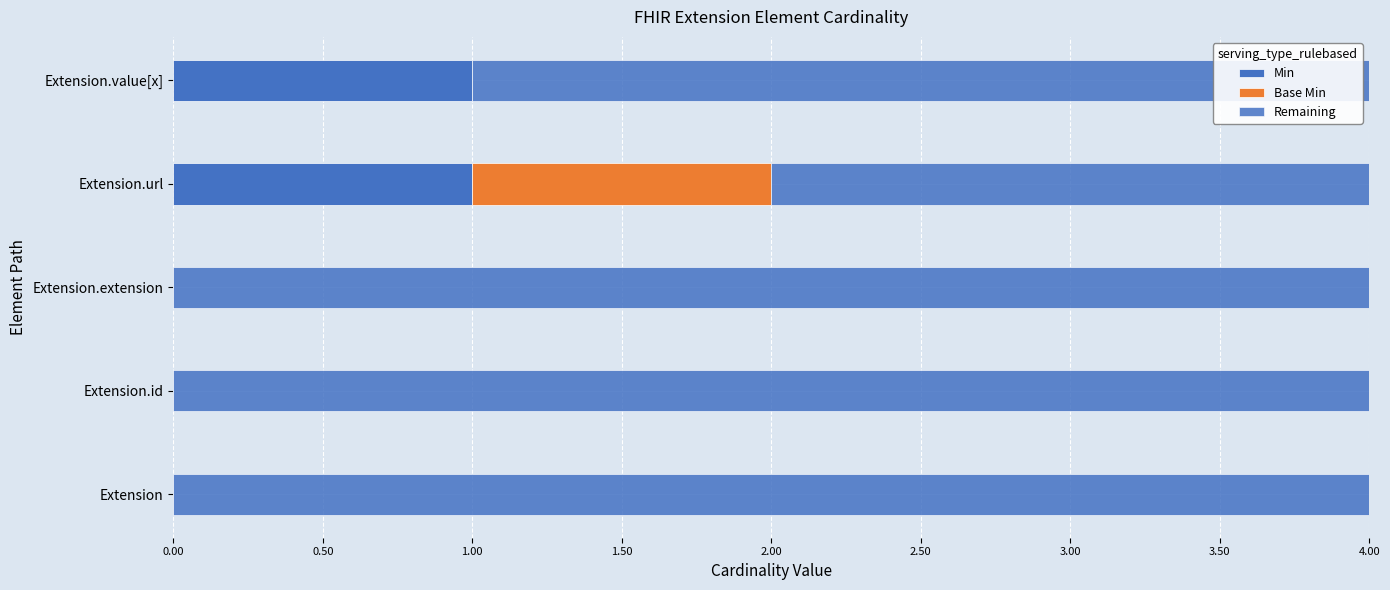

Count the number of data series in this chart.

3